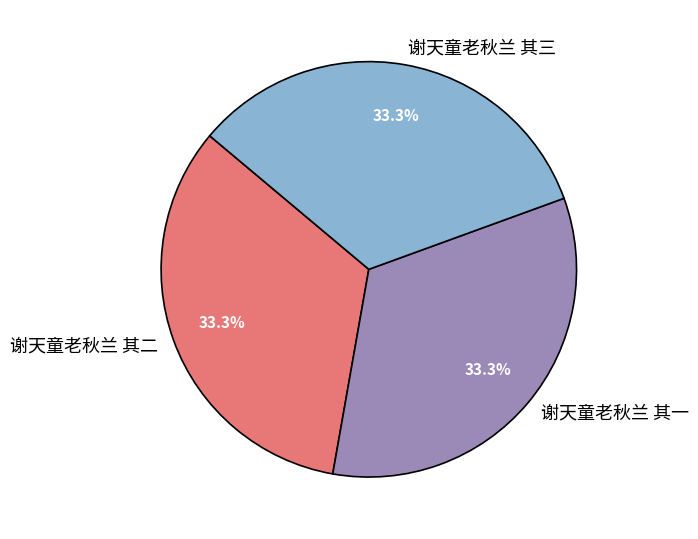

Approximately how many times larger is the value at 谢天童老秋兰 其三 compared to 谢天童老秋兰 其一?

1.0